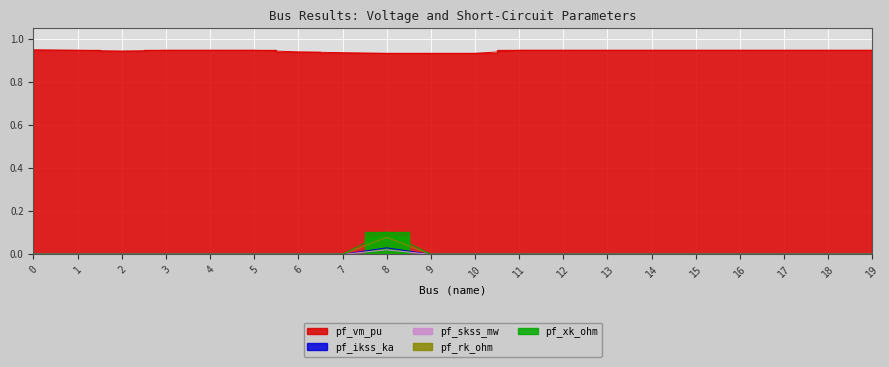

The value of pf_rk_ohm at 15 is 0.0. True or false?

True